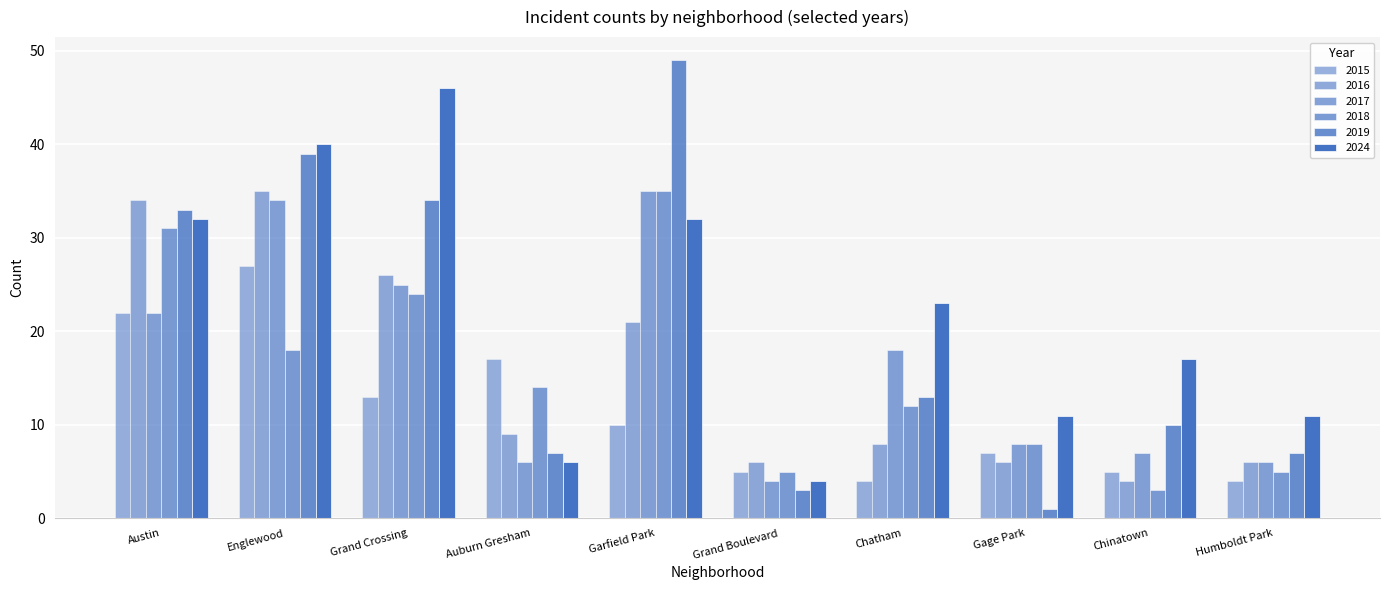

Rank the series at Grand Crossing from highest to lowest value.

2024, 2019, 2016, 2017, 2018, 2015